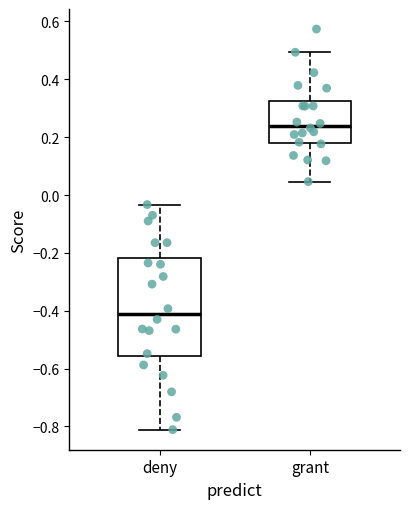

Comparing the boxes themselves (not the whiskers), which one is the tallest?

deny